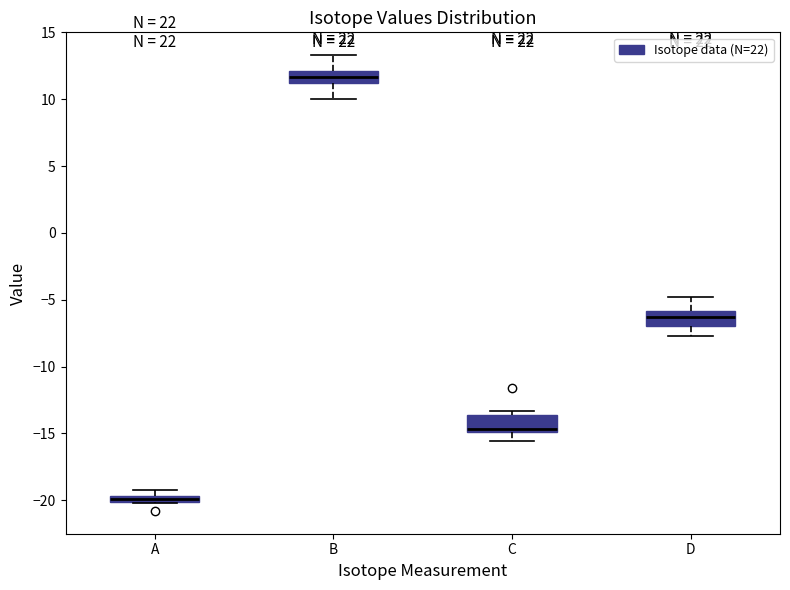

Where is the upper edge of the box for B on the y-axis? The values are not printed on the chart, so give them approximately, as read against the axis.

12.0